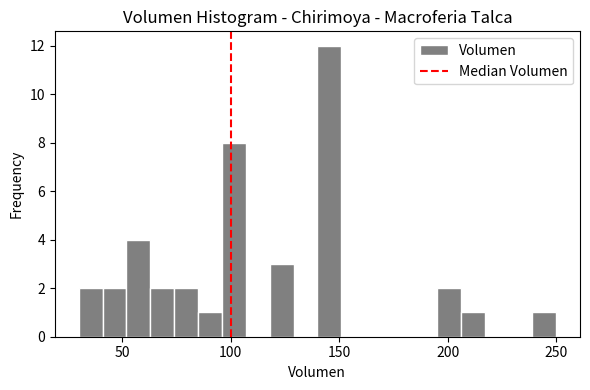

Around what value on the x-axis is the tallest bar? Give the approximate position of its centre, as read against the axis.

145